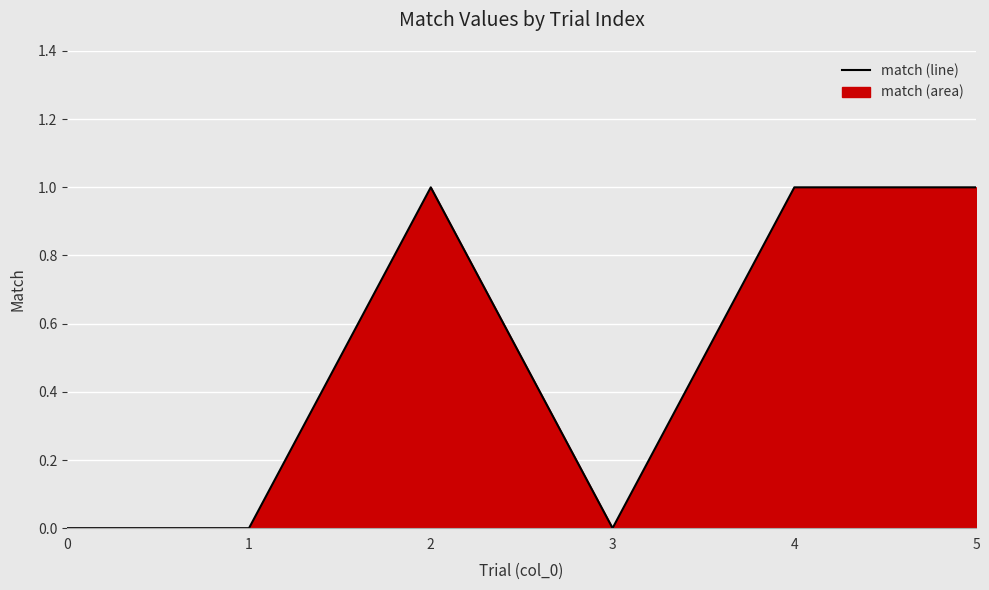

What is the difference between the values at 3 and 5?

1